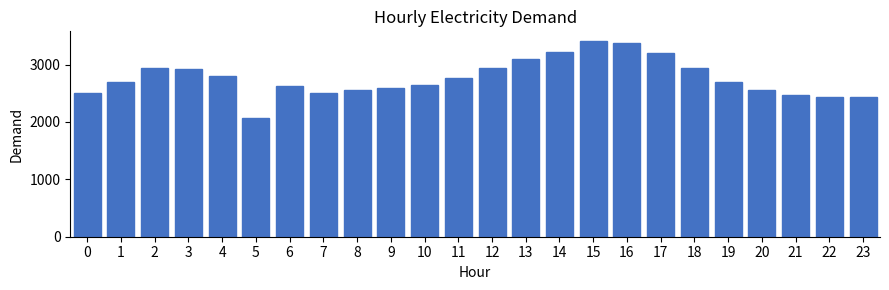

What is the difference between the values at 21 and 16?

900